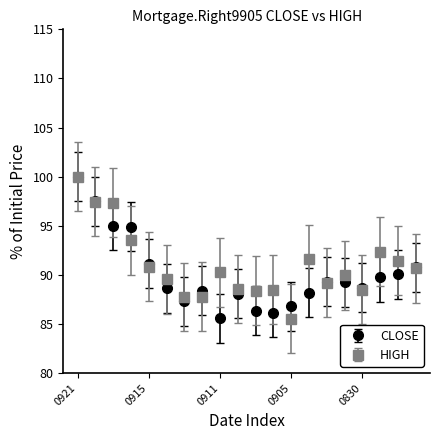

What are all the series names shown in the legend?

CLOSE, HIGH